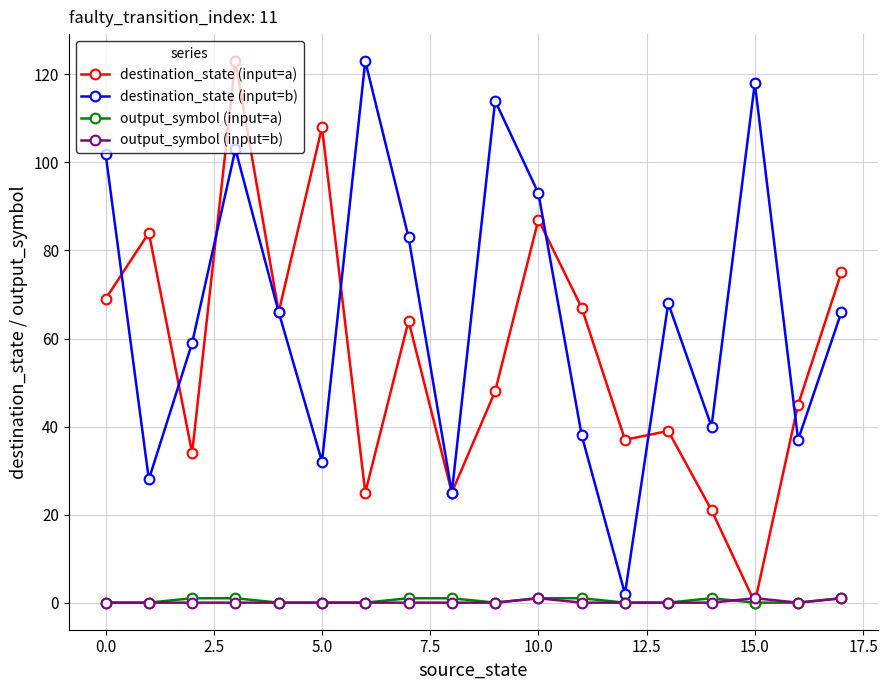

Which series has the largest total across all categories?

destination_state (input=b)